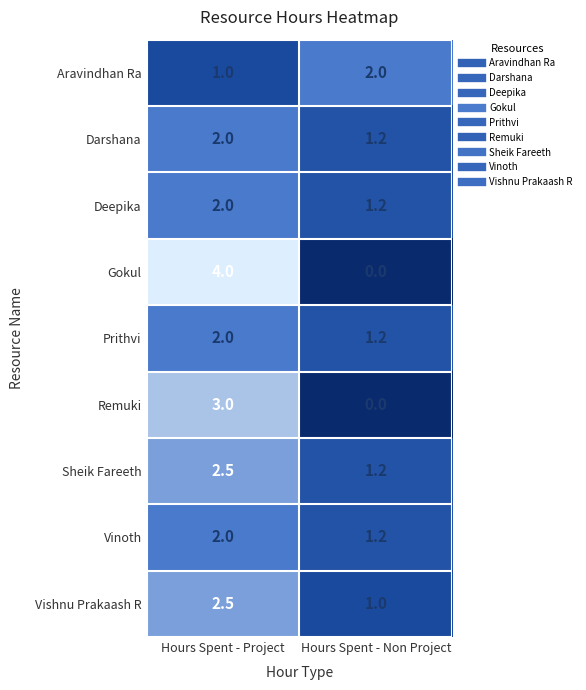

Reading right to left, list all the values displayed in this chart.

Aravindhan Ra: 2.0	1.0
Darshana: 1.2	2.0
Deepika: 1.2	2.0
Gokul: 0.0	4.0
Prithvi: 1.2	2.0
Remuki: 0.0	3.0
Sheik Fareeth: 1.2	2.5
Vinoth: 1.2	2.0
Vishnu Prakaash R: 1.0	2.5